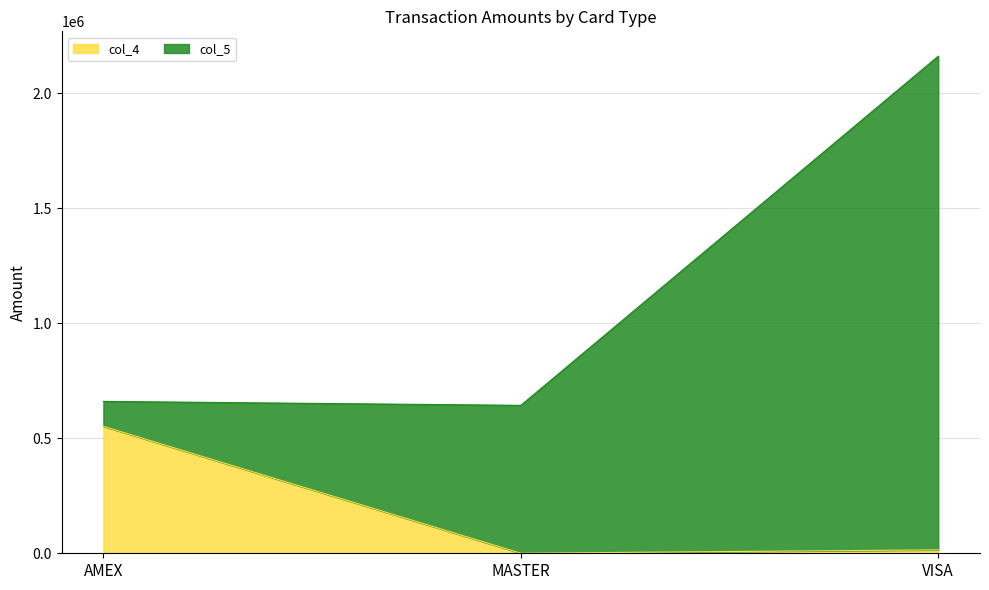

Rank the categories by value from lowest to highest.

MASTER, VISA, AMEX